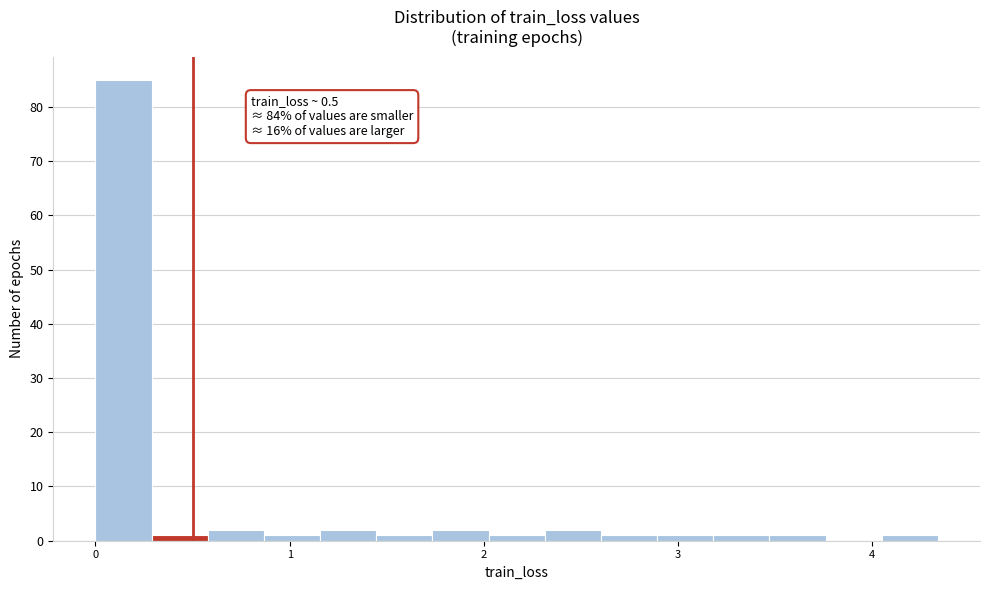

Around what value on the x-axis is the tallest bar? Give the approximate position of its centre, as read against the axis.

0.1